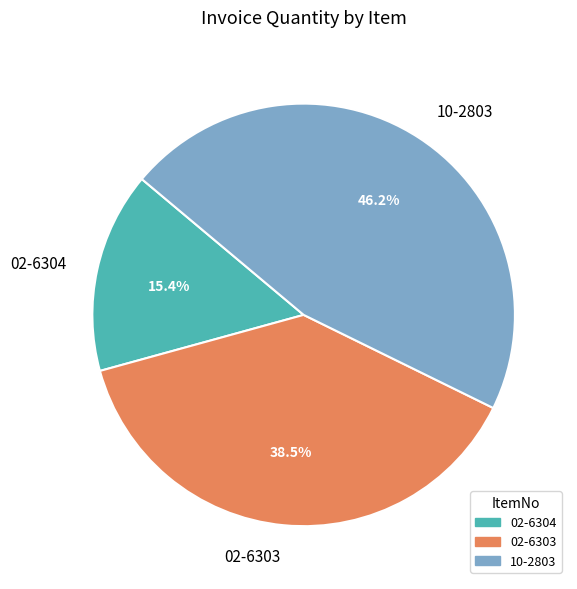

Count the number of slices in the pie.

3